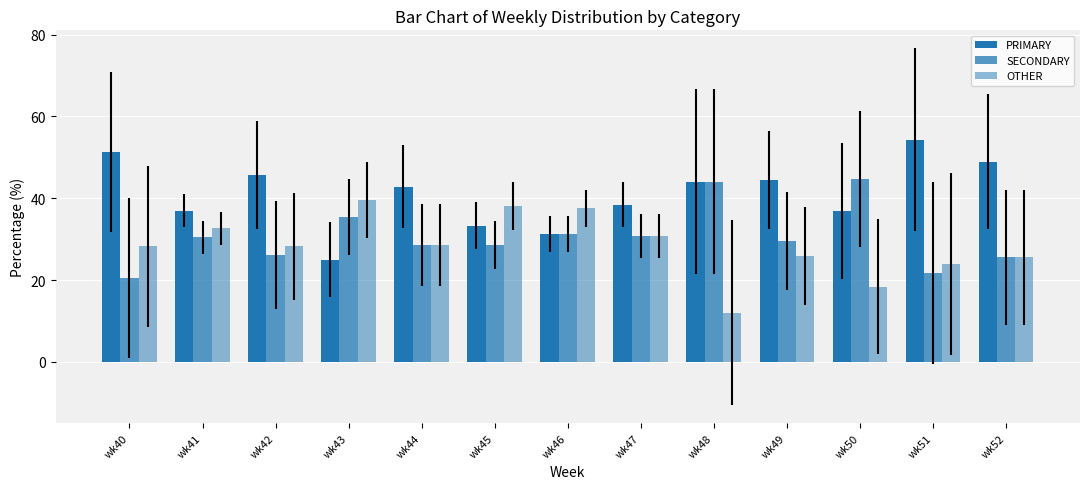

Is it true that OTHER equals 6.7 at wk51?

False